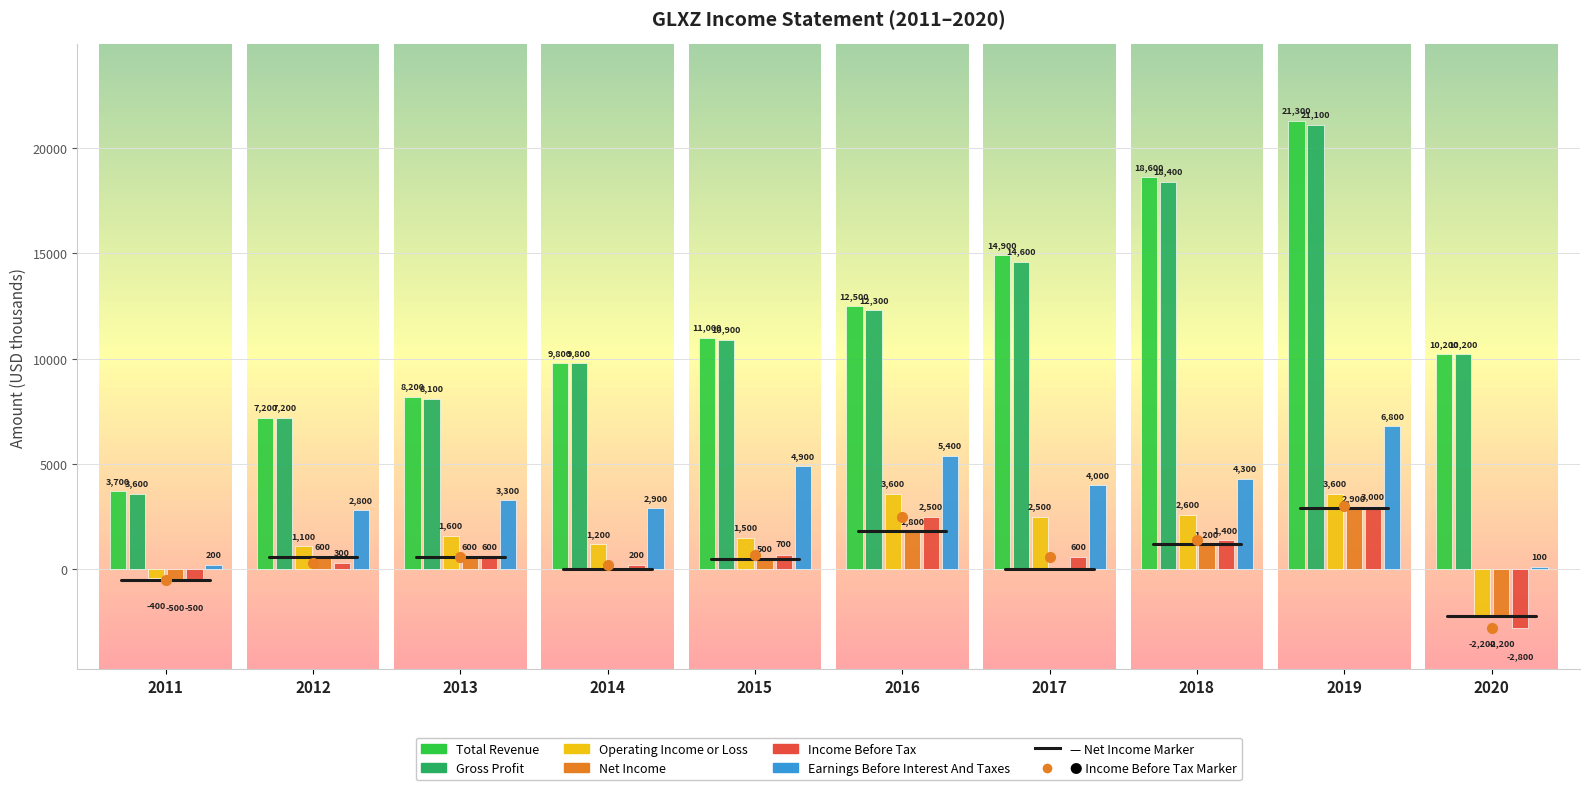

What is the sum of the Income Before Tax values at 2016 and 2013?

3100